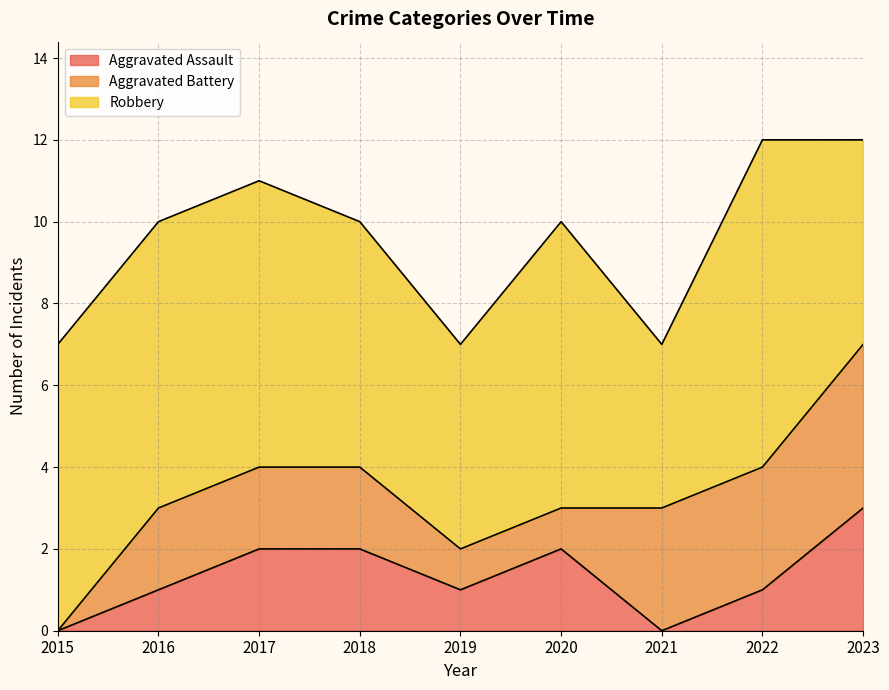

At which category does the chart reach its peak across all series?

2022